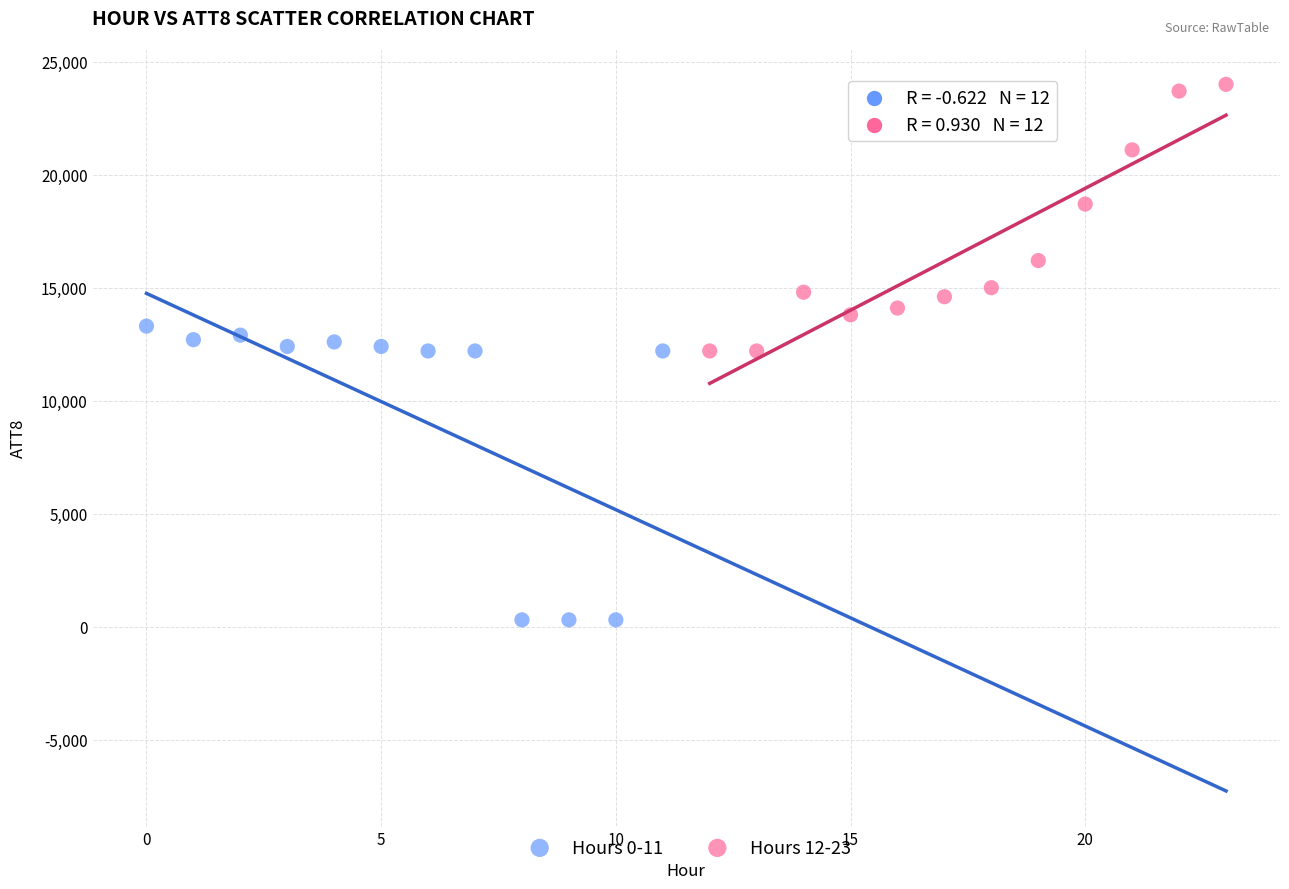

Which series reaches the minimum Y coordinate?

Hours 0-11